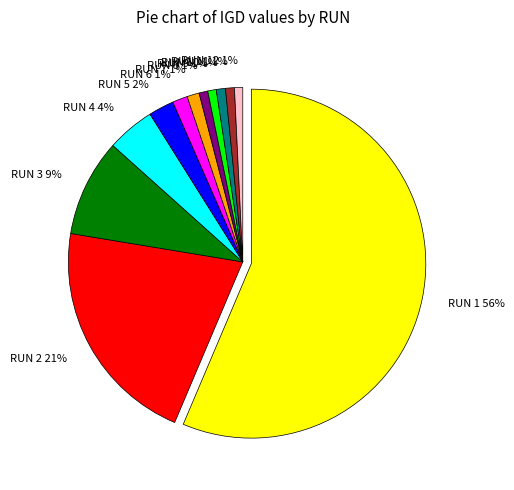

Do RUN 8 1% and RUN 10 1% together represent more than half of the pie?

No